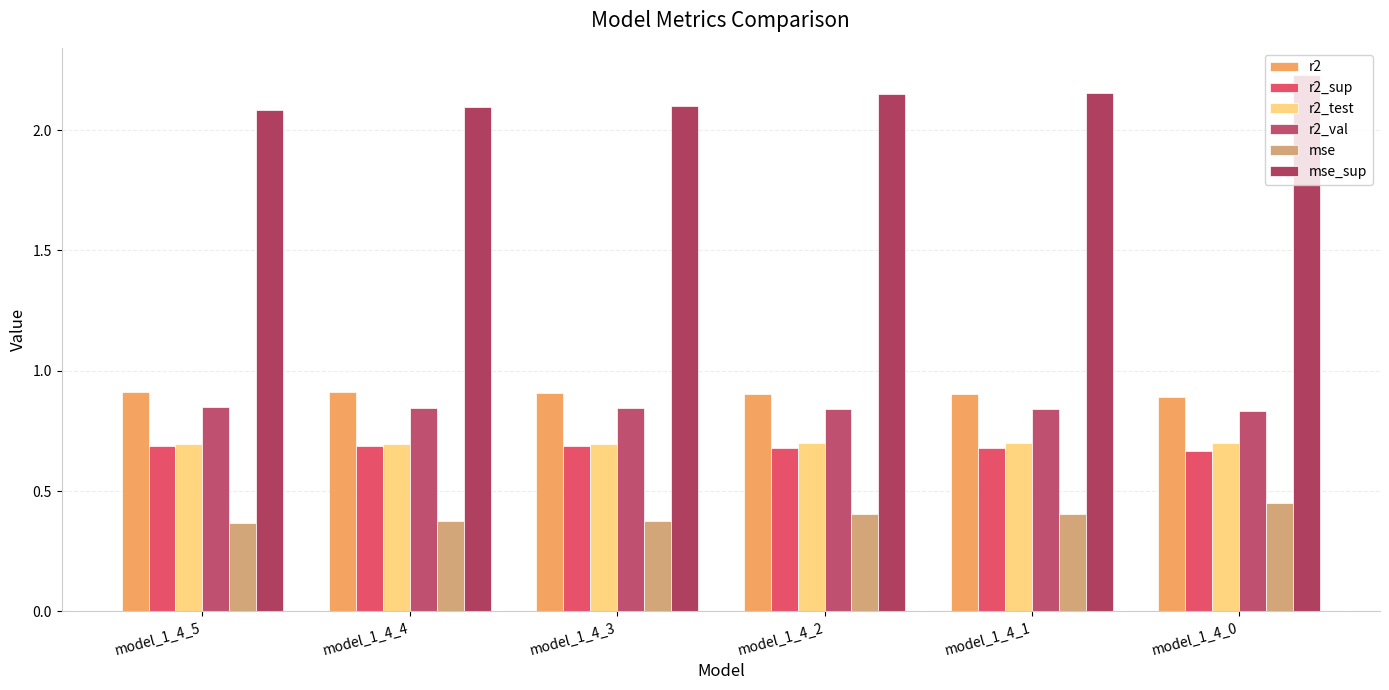

What is the total value across all series at model_1_4_1?

5.7